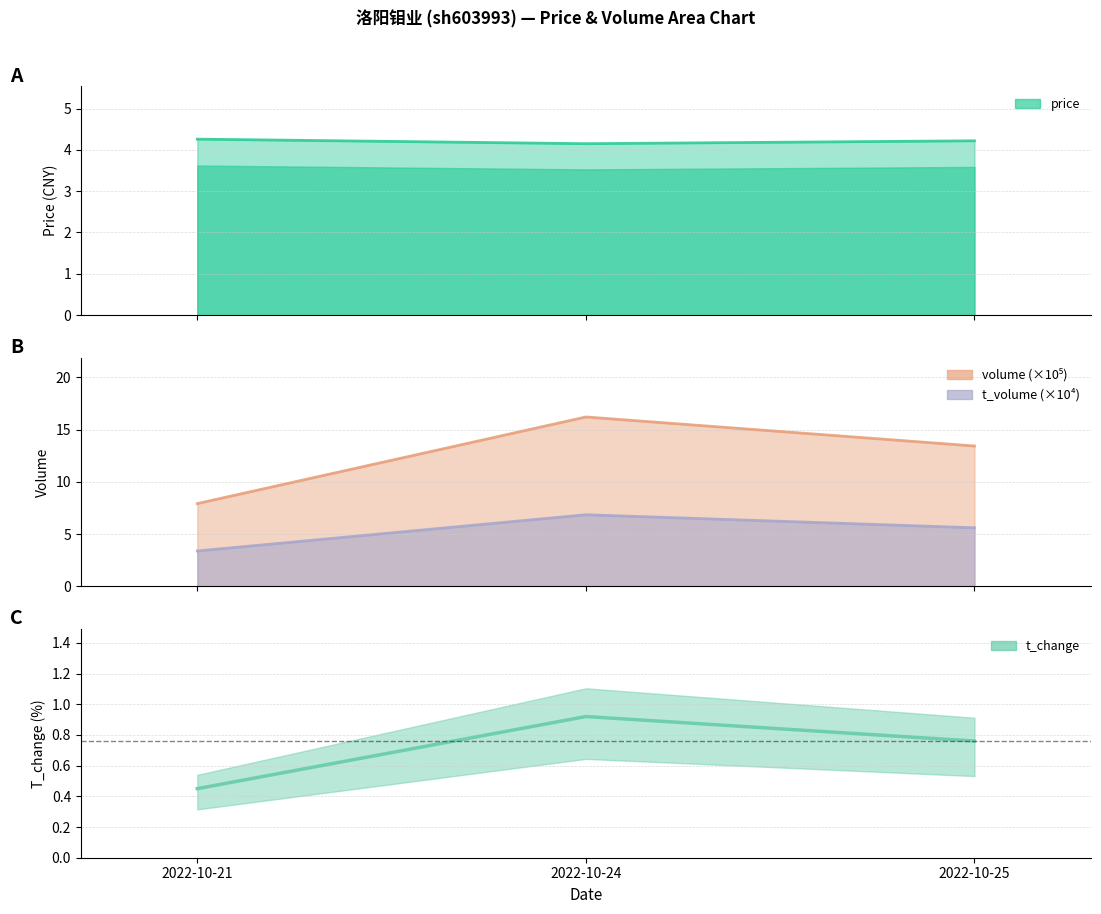

Does the chart have visible grid lines?

Yes